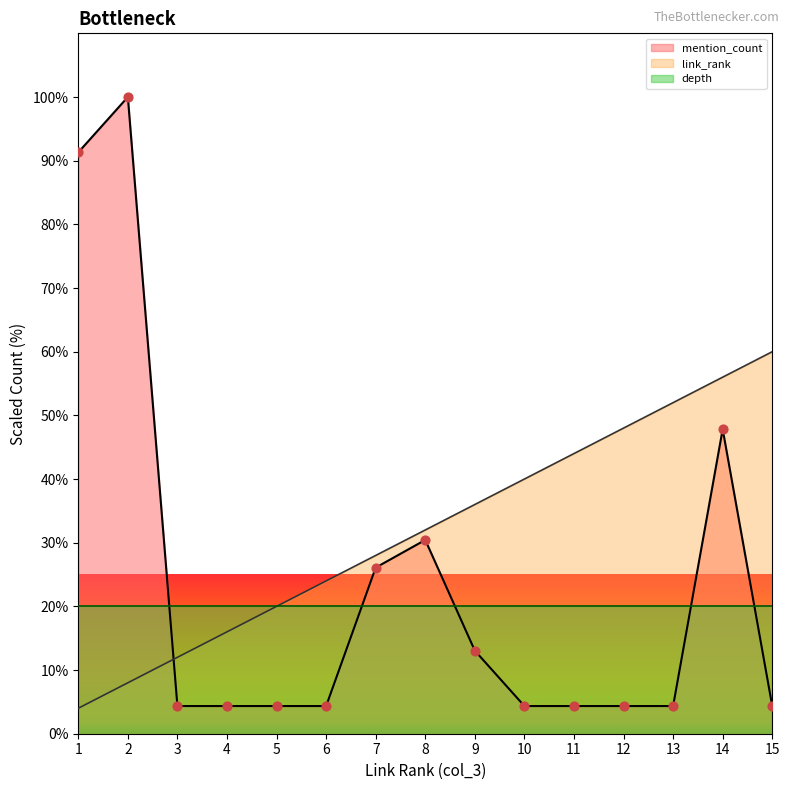

At how many categories does at least one series exceed 92?

1